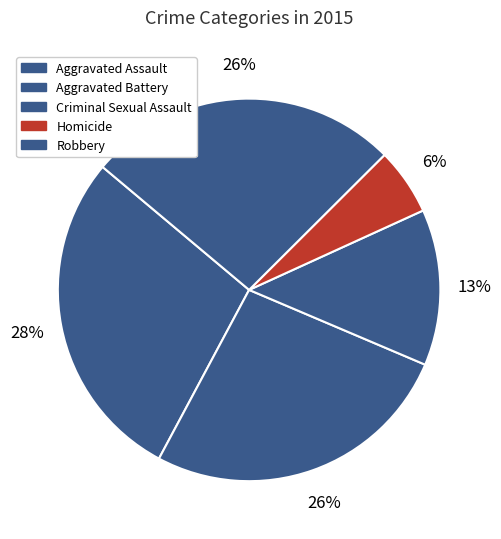

What is the total percentage of Homicide and Aggravated Assault?

34.0%